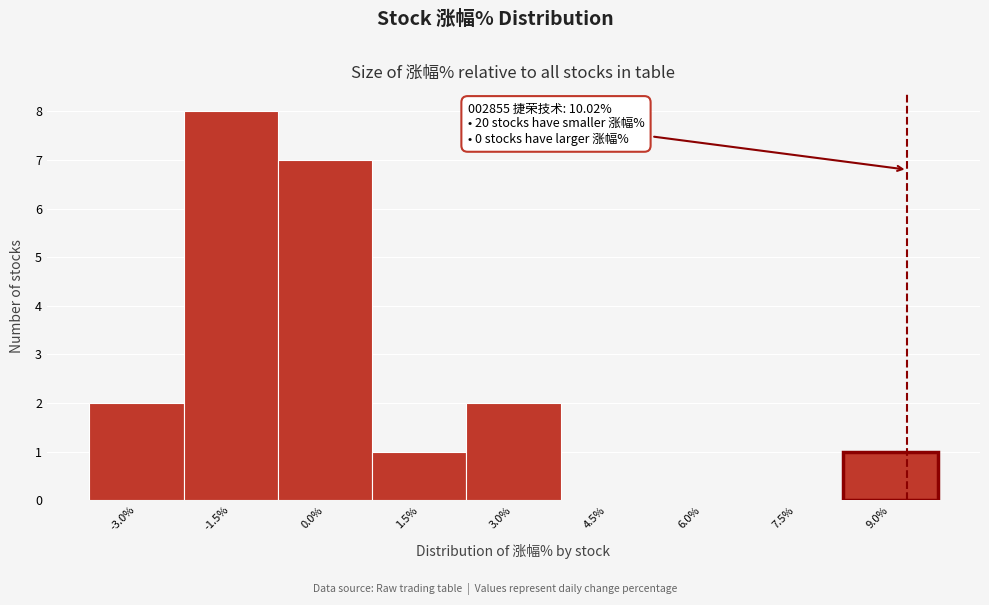

Reading left to right, what are all the values shown in this chart?

-3.0%=2	-1.5%=8	0.0%=7	1.5%=1	3.0%=2	4.5%=0	6.0%=0	7.5%=0	9.0%=1